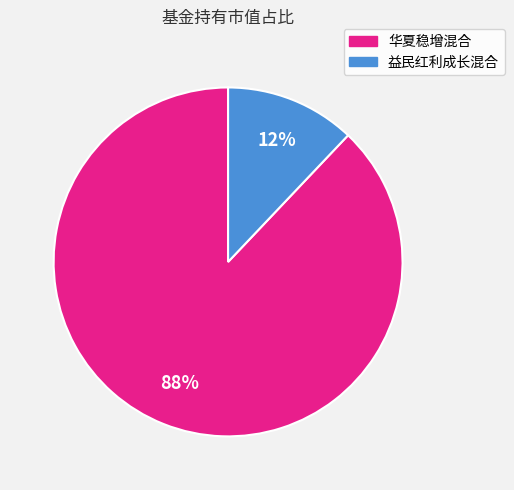

Rank the categories by value from lowest to highest.

益民红利成长混合, 华夏稳增混合